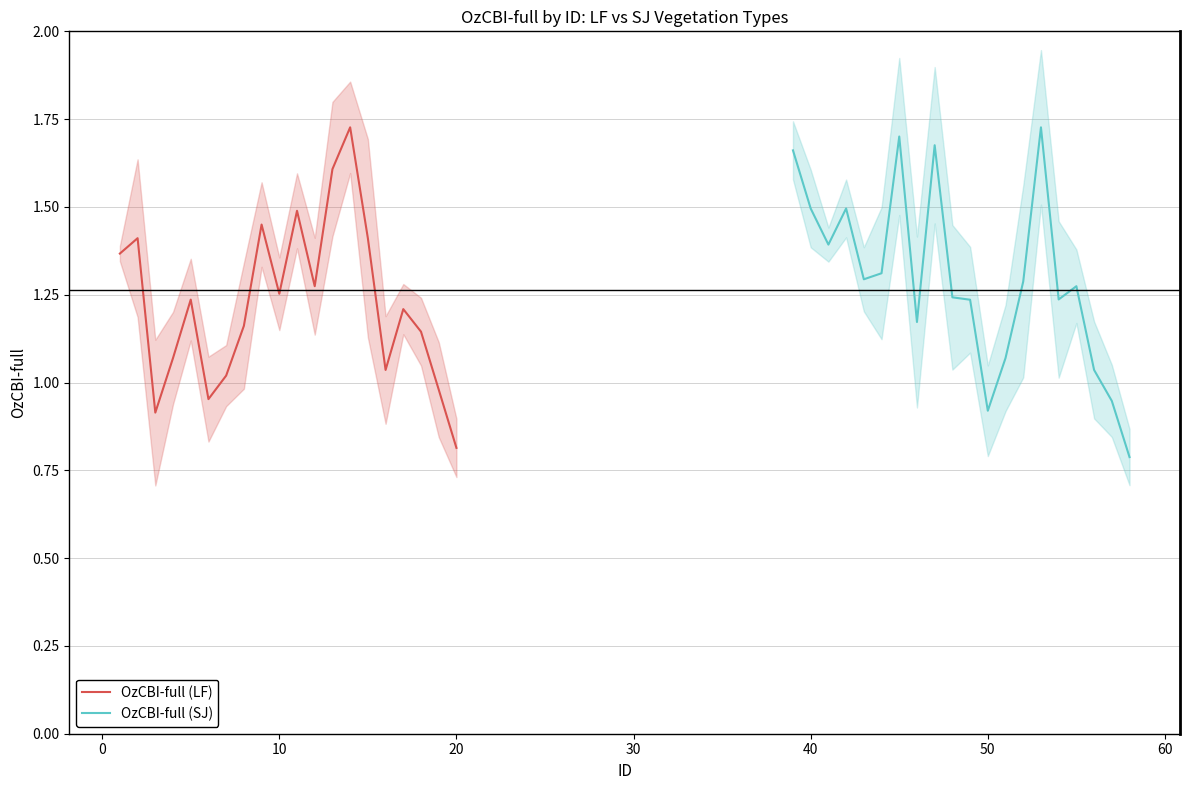

How many lines are shown in the chart?

2